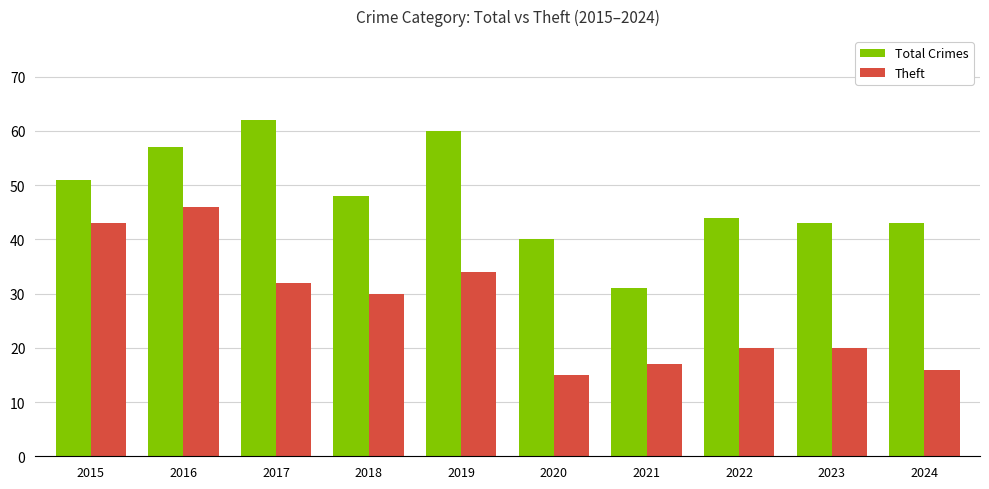

Reading left to right, list all the values displayed in this chart.

Total Crimes: 2015=51	2016=57	2017=62	2018=48	2019=60	2020=40	2021=31	2022=44	2023=43	2024=43
Theft: 2015=43	2016=46	2017=32	2018=30	2019=34	2020=15	2021=17	2022=20	2023=20	2024=16